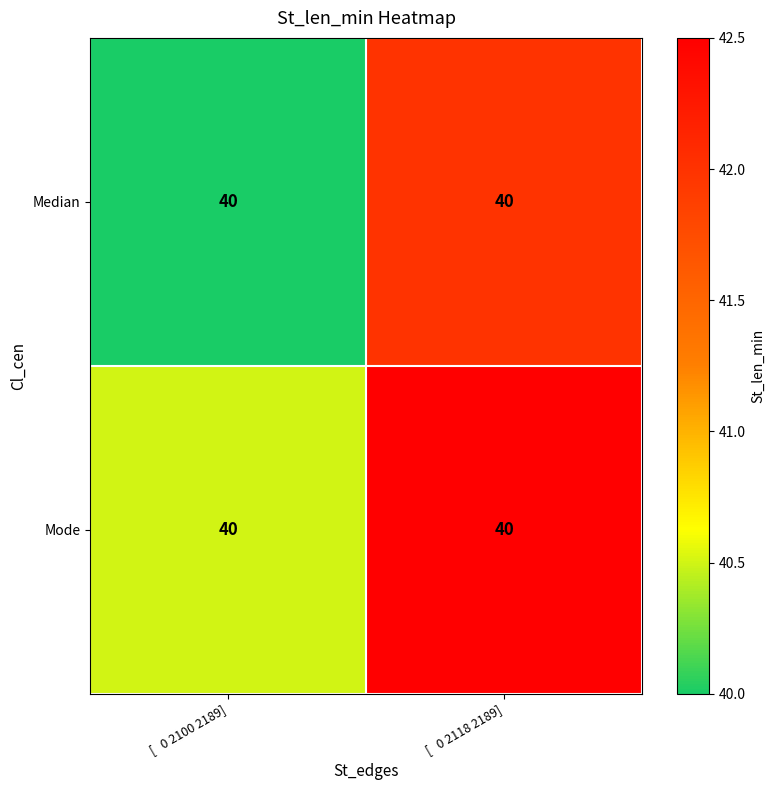

Is it true that Median equals 42.0 at [ 0 2118 2189]?

True